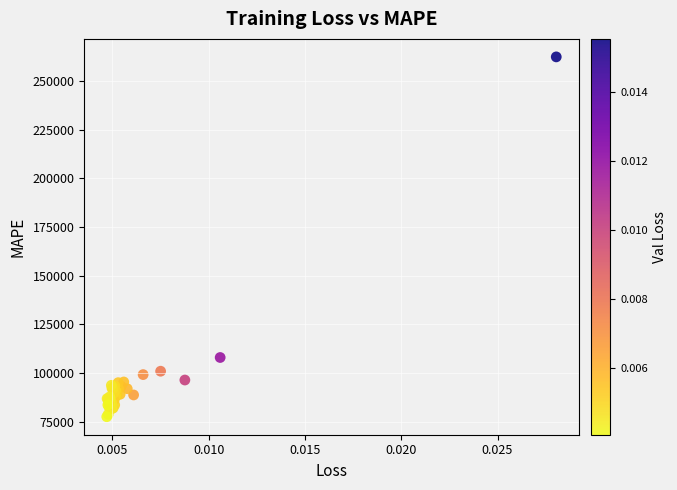

What Y value in the scatter plot is closest to 169979?

108062.6